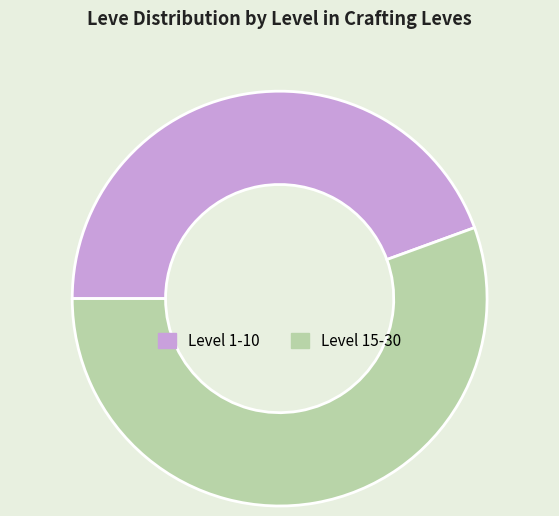

What is the ratio of the value at Level 15-30 to the value at Level 1-10?

1.2